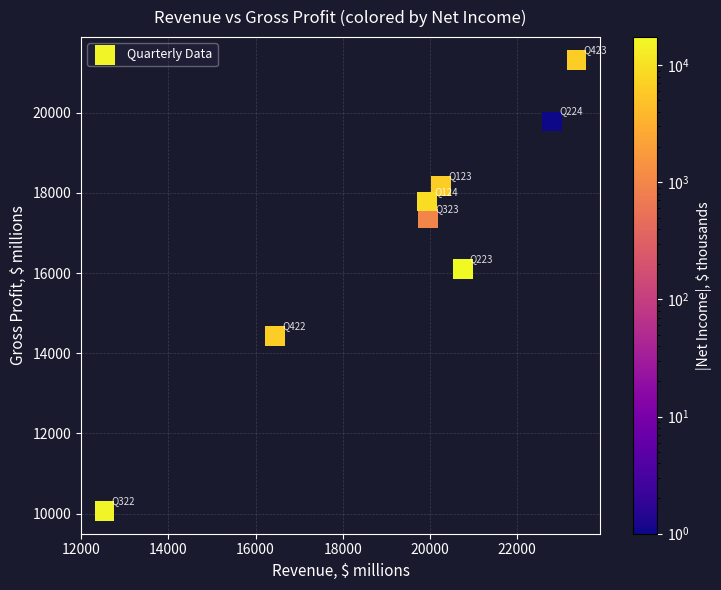

What is the average Y value?

16876